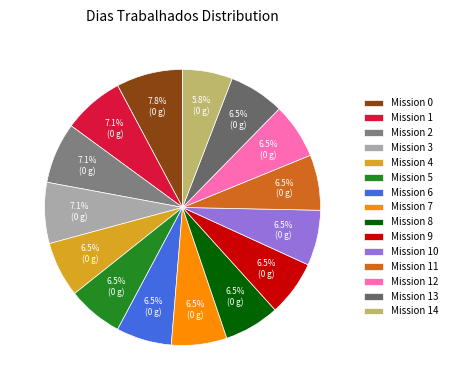

Rank the categories by value from highest to lowest.

0, 1, 2, 3, 4, 5, 6, 7, 8, 9, 10, 11, 12, 13, 14